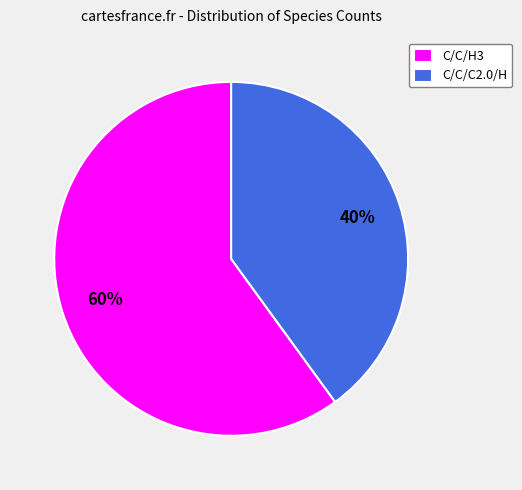

Rank the categories by value from lowest to highest.

C/C/C2.0/H, C/C/H3